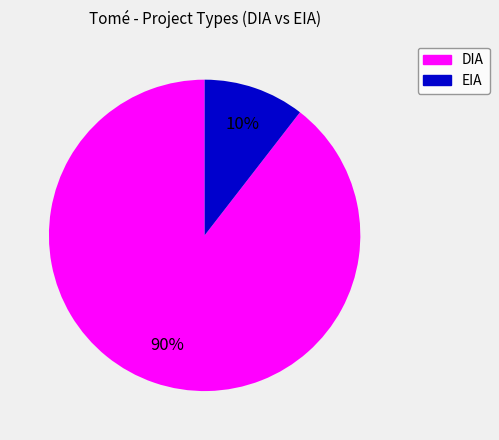

How many segments does this pie chart have?

2